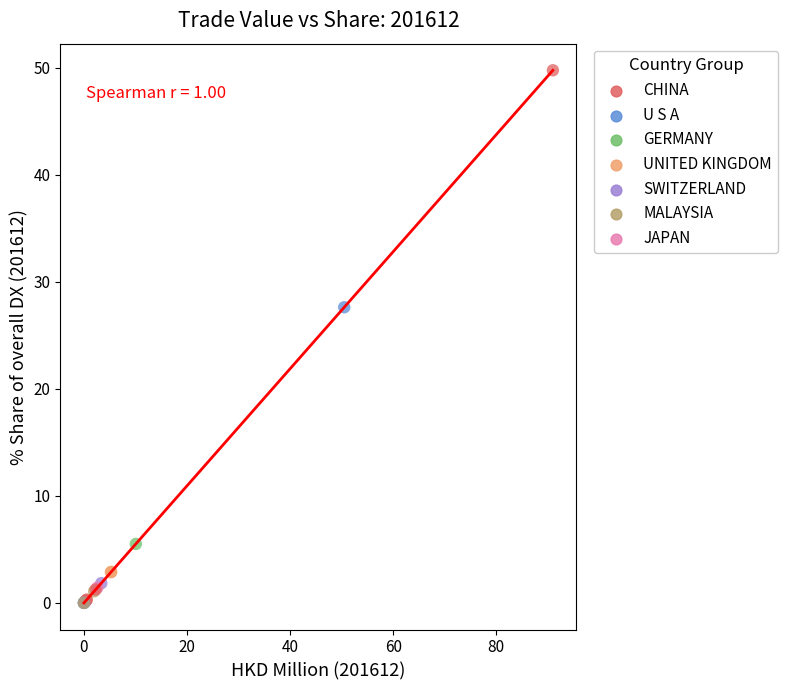

What Y value in the scatter plot is closest to 24?

27.6